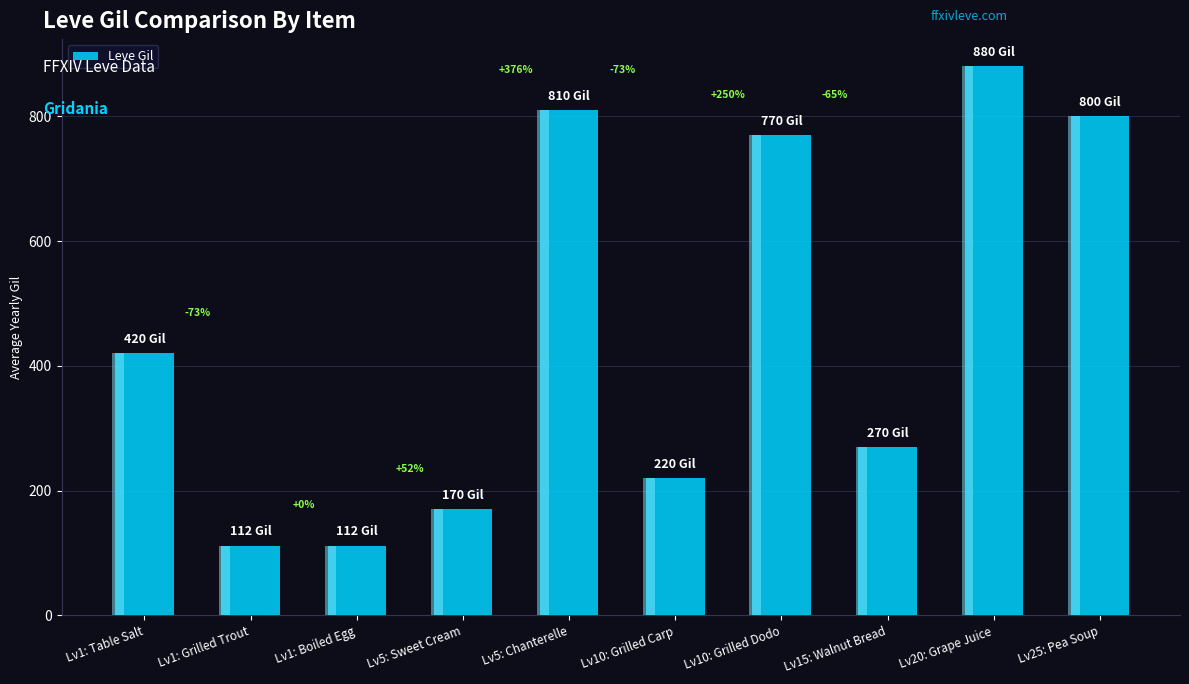

Reading left to right, transcribe all the data shown in this chart.

Lv1: Table Salt=420	Lv1: Grilled Trout=112	Lv1: Boiled Egg=112	Lv5: Sweet Cream=170	Lv5: Chanterelle=810	Lv10: Grilled Carp=220	Lv10: Grilled Dodo=770	Lv15: Walnut Bread=270	Lv20: Grape Juice=880	Lv25: Pea Soup=800